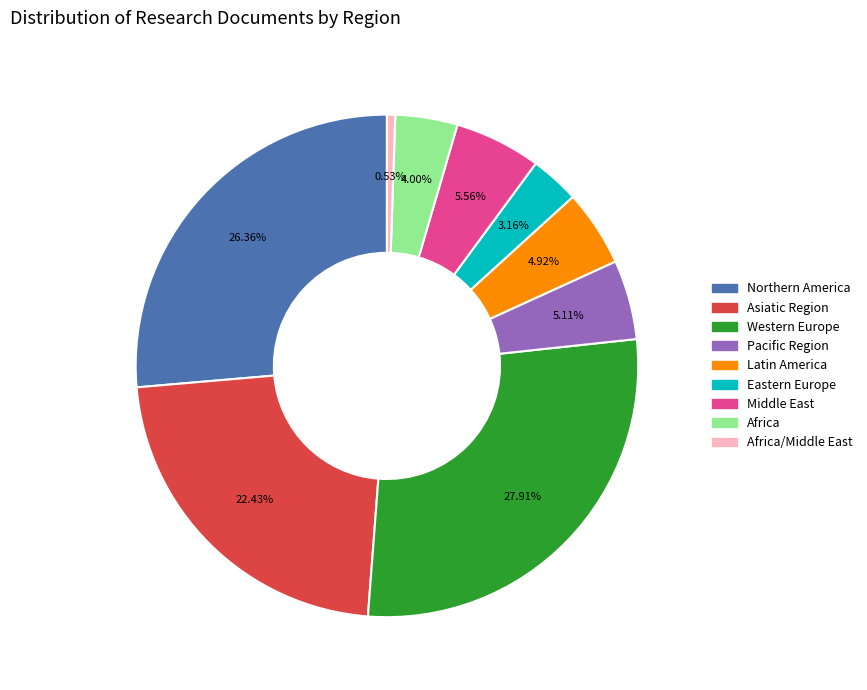

Is there any slice that represents more than half of the pie?

No